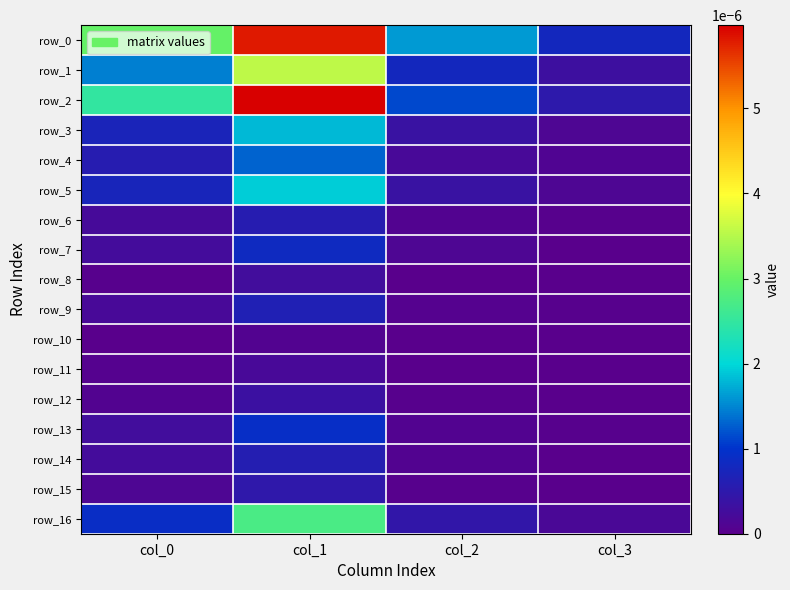

Which series has the largest total across all categories?

row_0